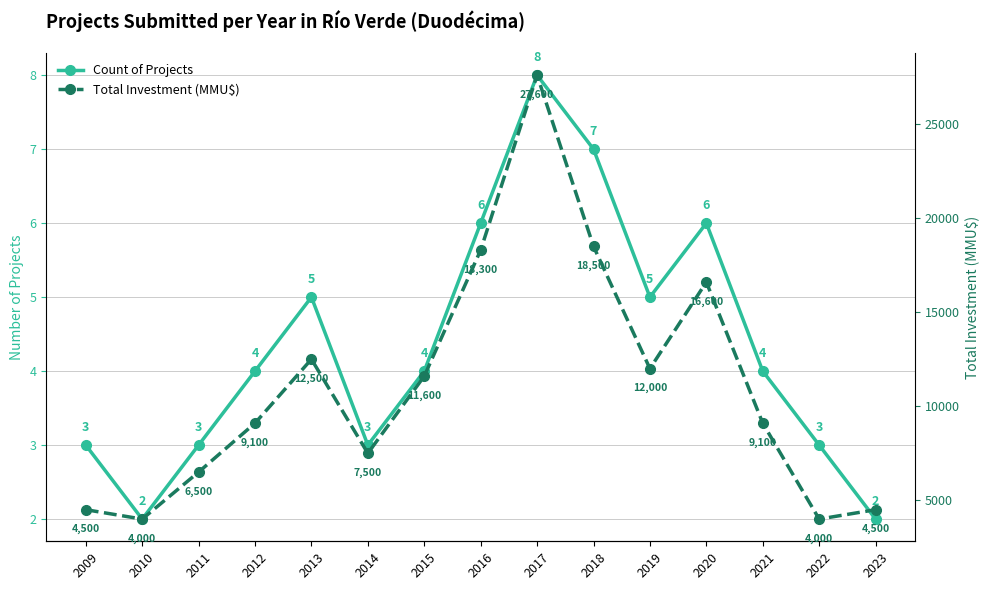

Rank the series at 2021 from highest to lowest value.

Total Investment (MMU$), Count of Projects